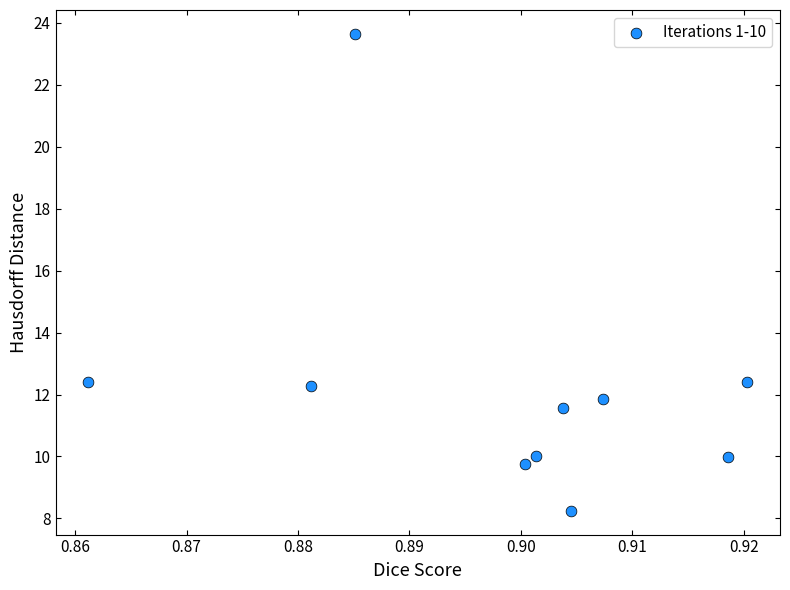

What is the average Y value?

12.2